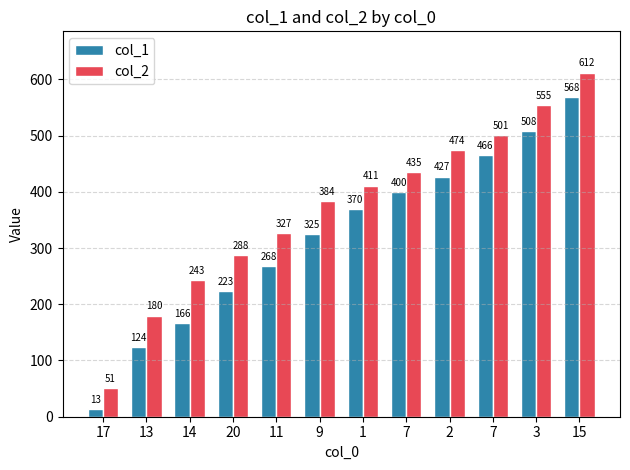

What is the value of the col_2 bar at the 8th from the left?

435